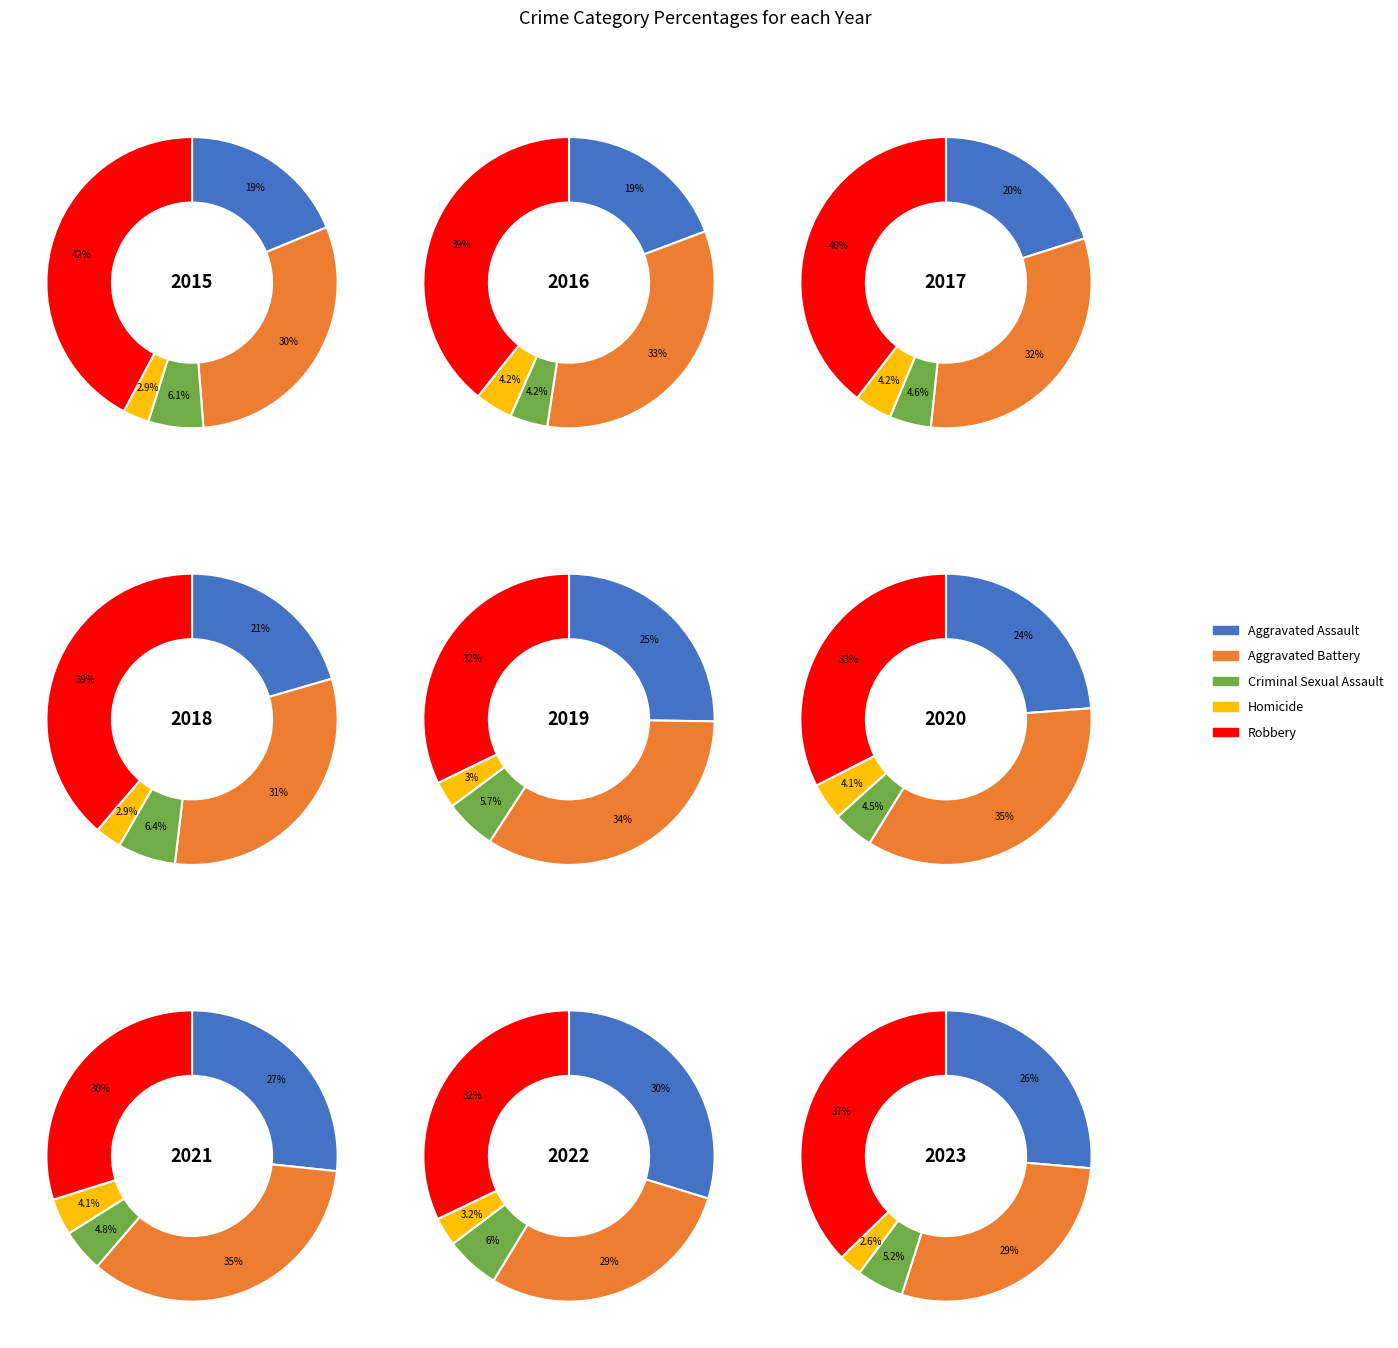

Is there a majority slice in this chart?

No